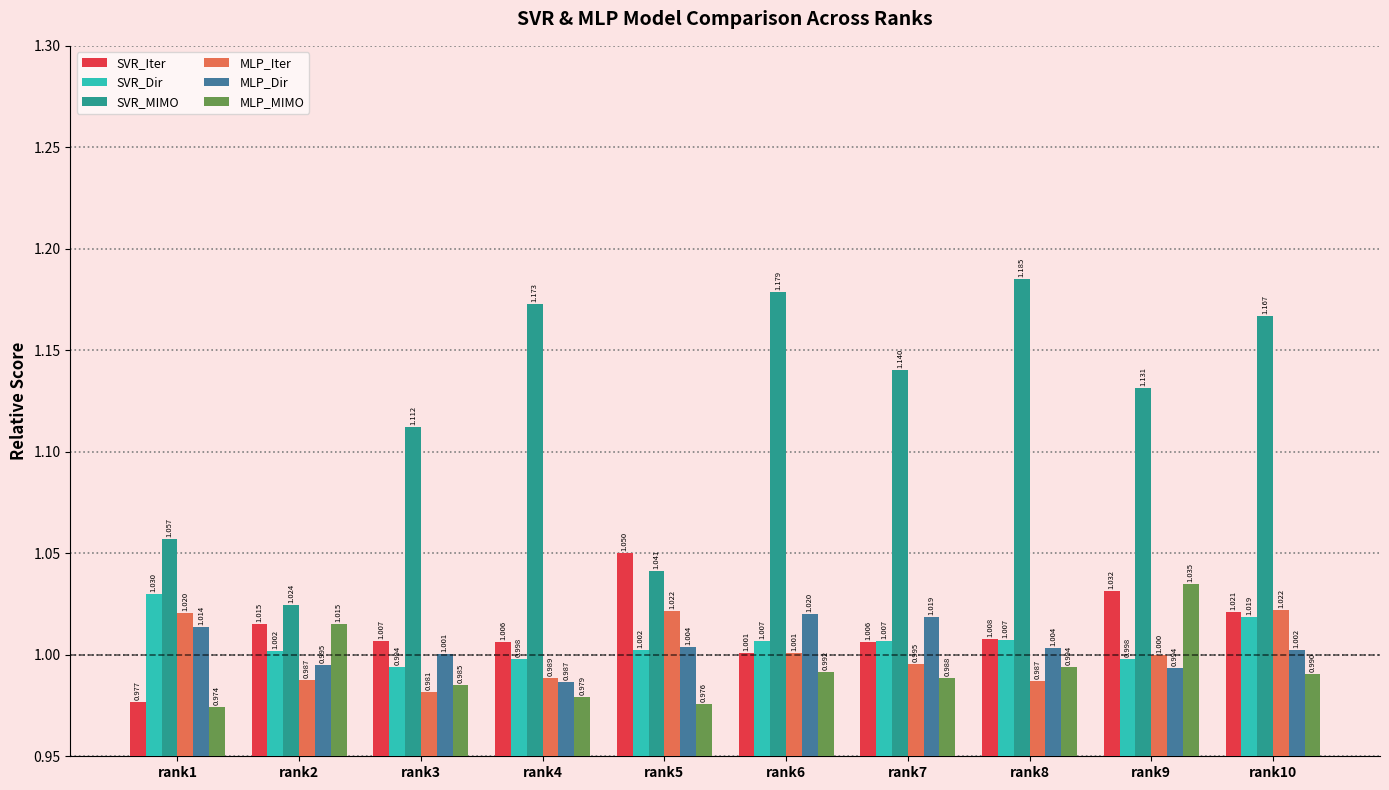

Are the bars horizontal?

No